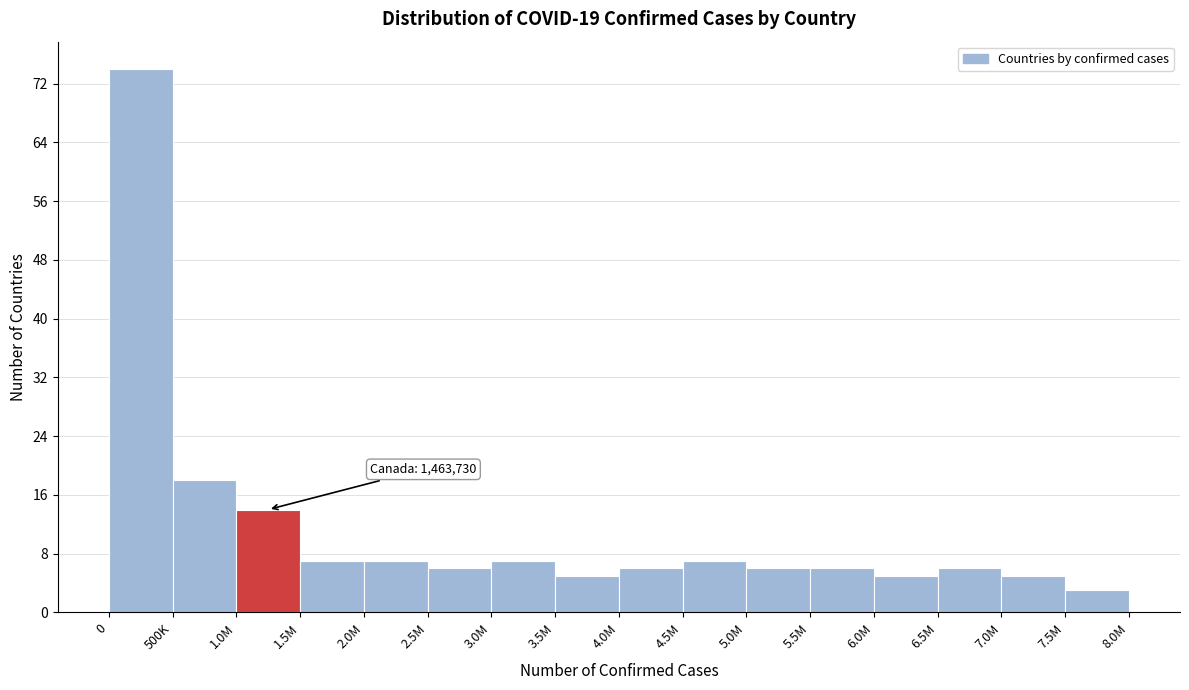

Reading left to right, list all the values displayed in this chart.

0=74	500K=18	1.0M=14	1.5M=7	2.0M=7	2.5M=6	3.0M=7	3.5M=5	4.0M=6	4.5M=7	5.0M=6	5.5M=6	6.0M=5	6.5M=6	7.0M=5	7.5M=3